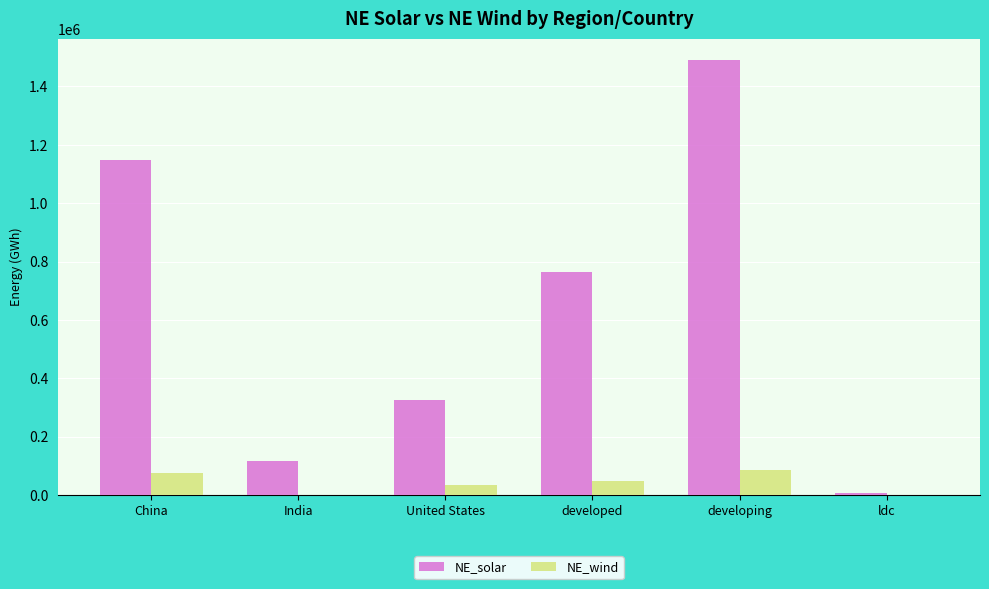

Is the value of NE_solar at United States greater than the value of NE_wind at China?

Yes